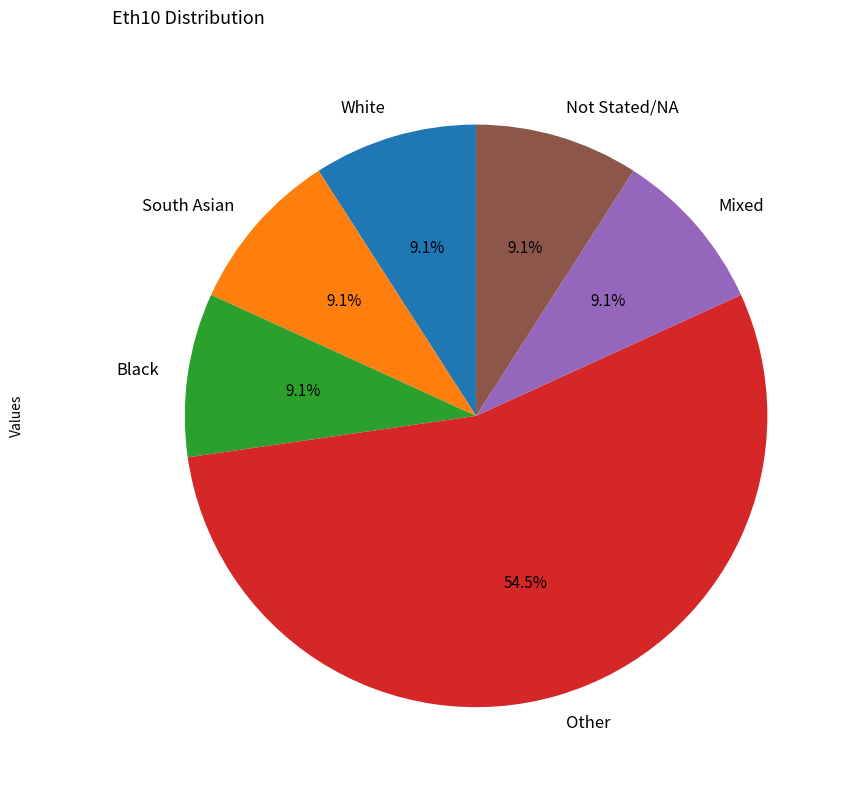

Between Other and South Asian, which is larger?

Other